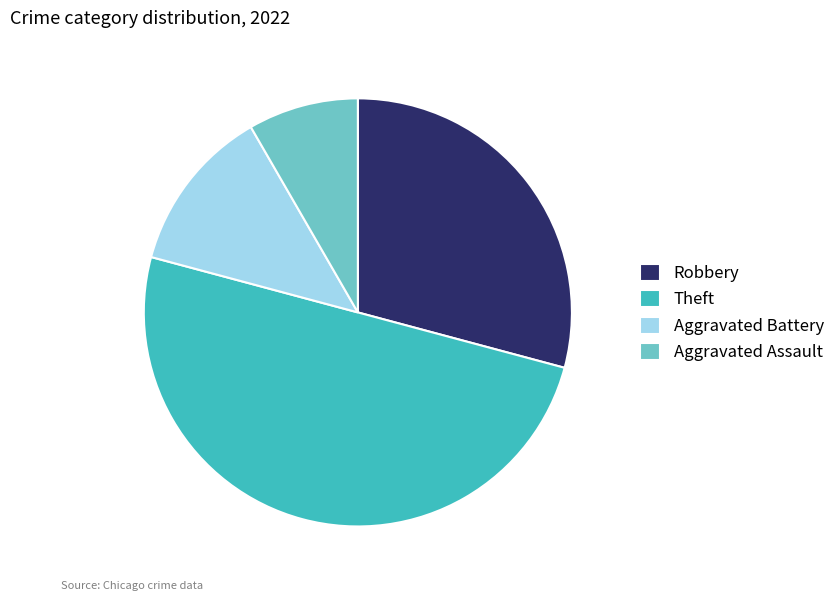

How many segments does this pie chart have?

4